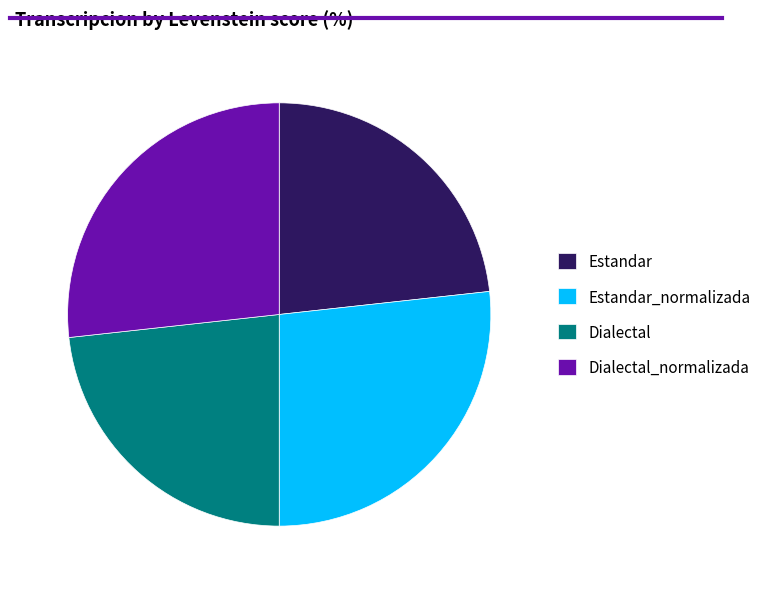

What is the ratio of the value at Dialectal_normalizada to the value at Estandar_normalizada?

1.0